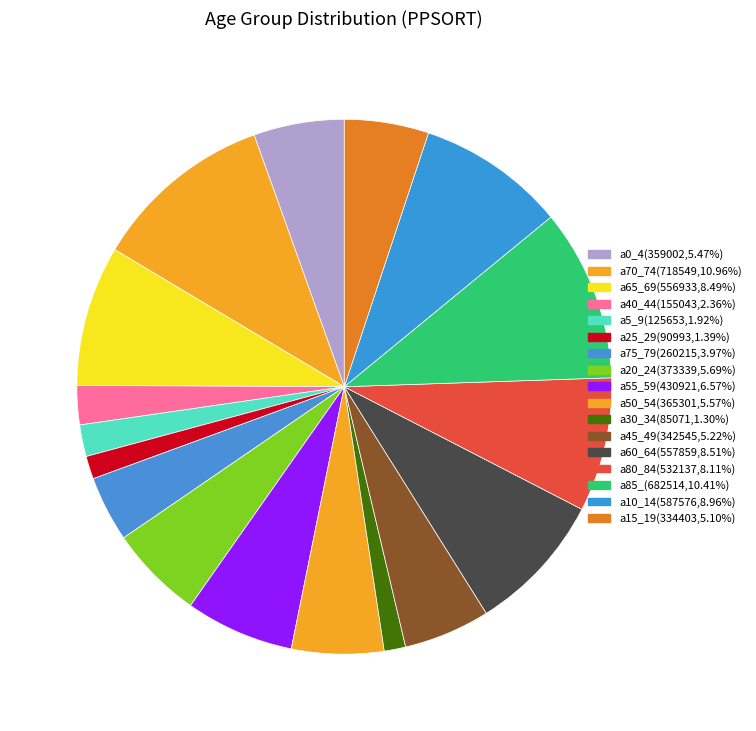

True or false: a80_84 accounts for 20% of the total.

False